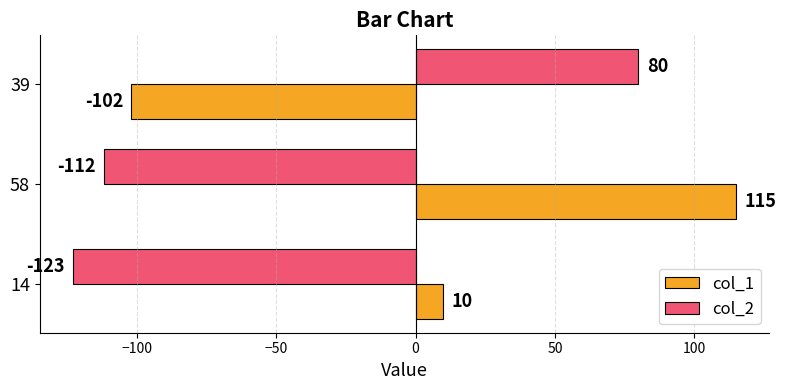

The value of col_1 at 14 is 2. True or false?

False